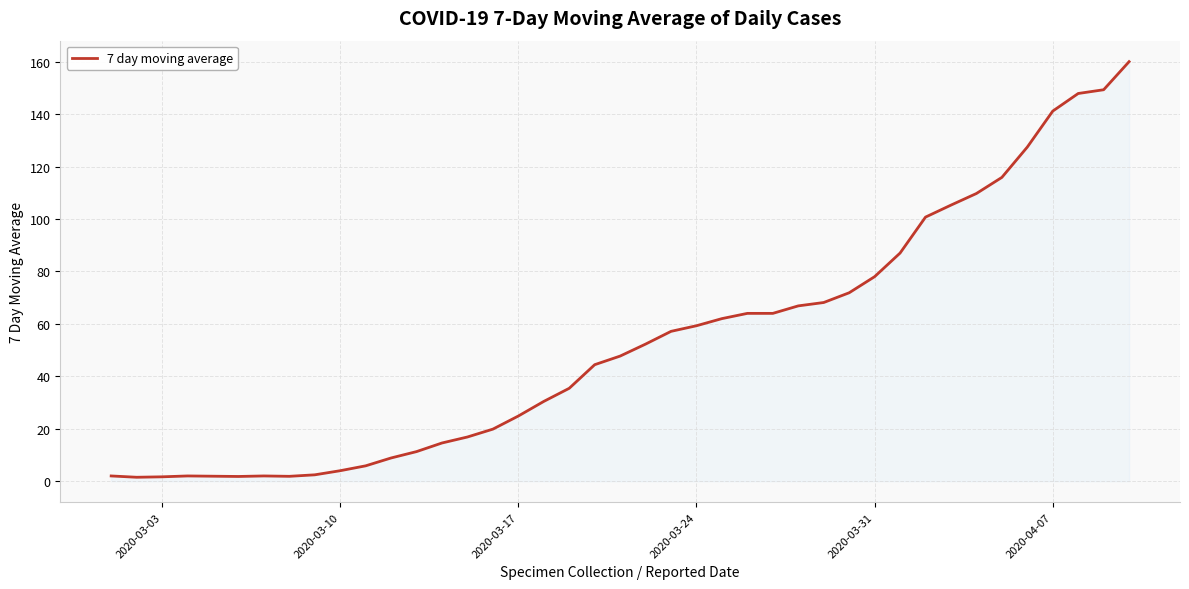

What is the maximum value shown in the chart?

160.0